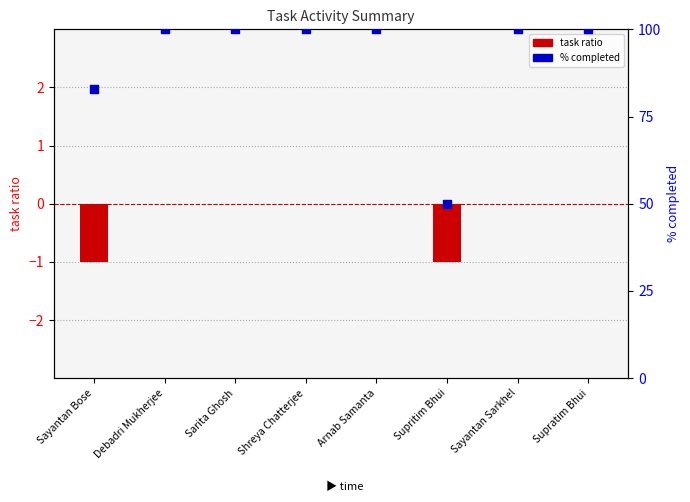

What are all the series names shown in the legend?

task ratio, % completed